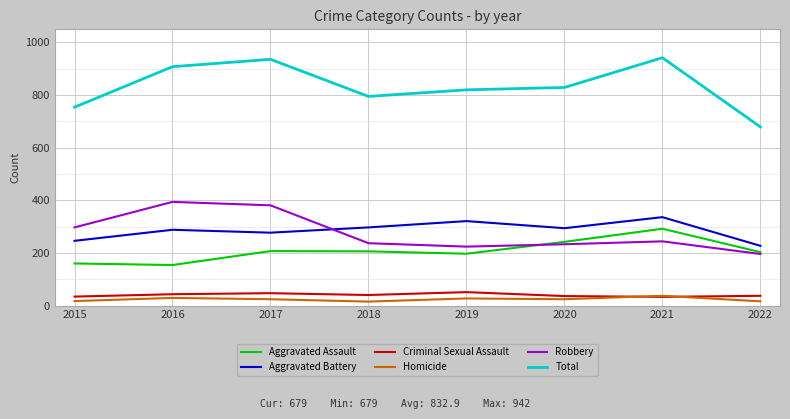

What is the highest value of the Total series?

942